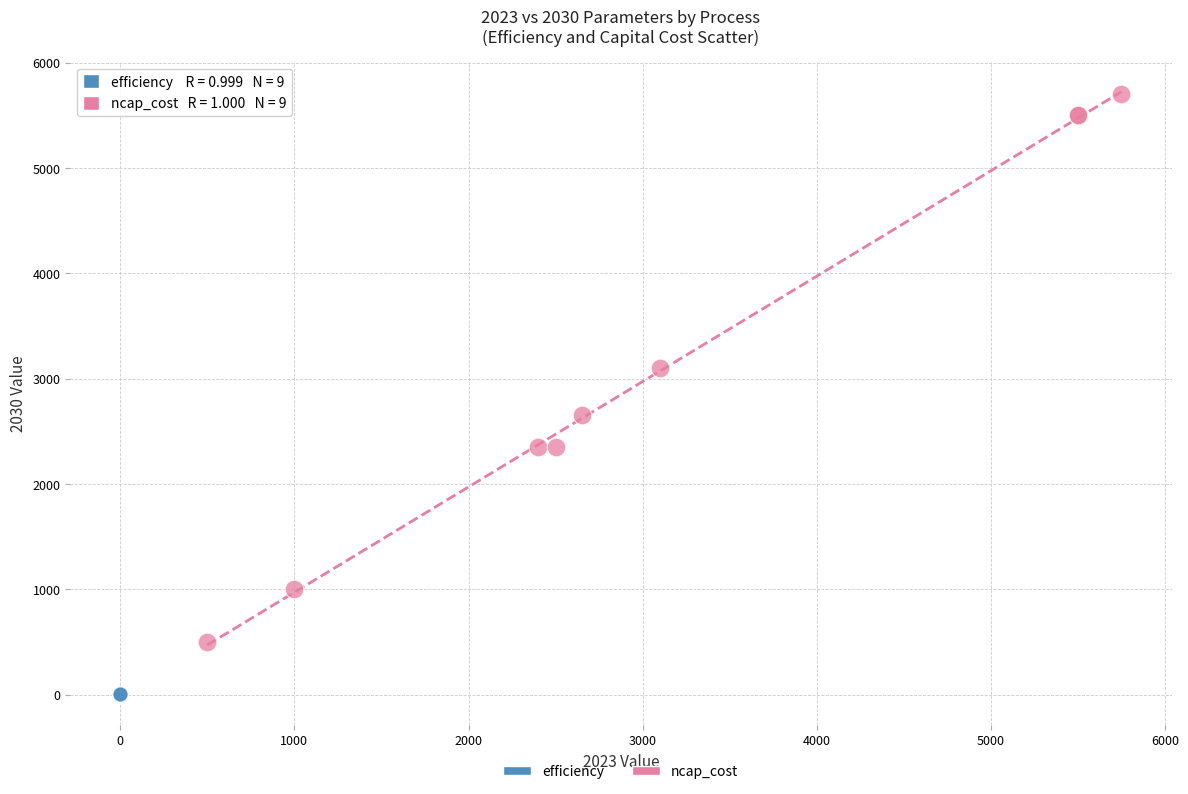

Which series reaches the minimum Y coordinate?

efficiency